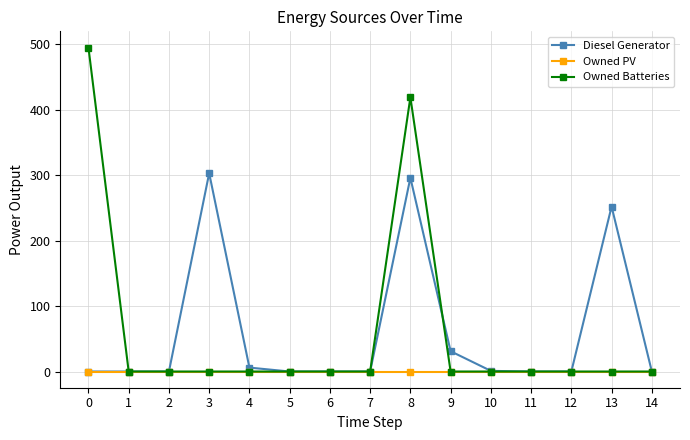

Which series changed the most between 3 and 4?

Diesel Generator